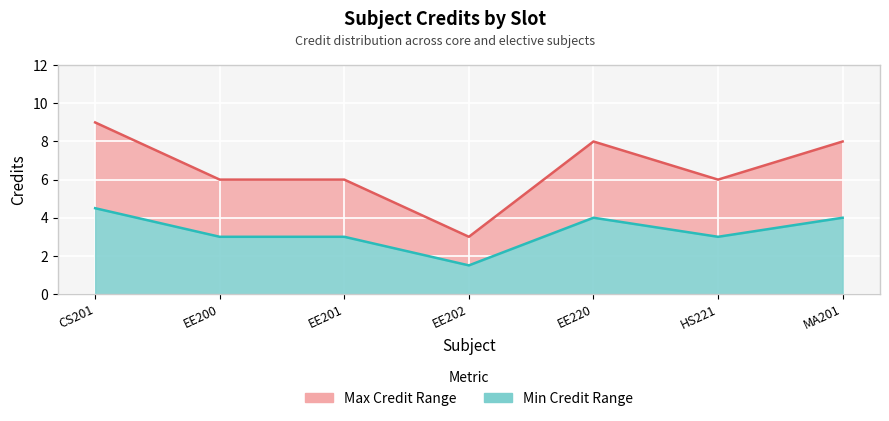

The Credit (lower) series shows 1.5 at CS201. True or false?

False